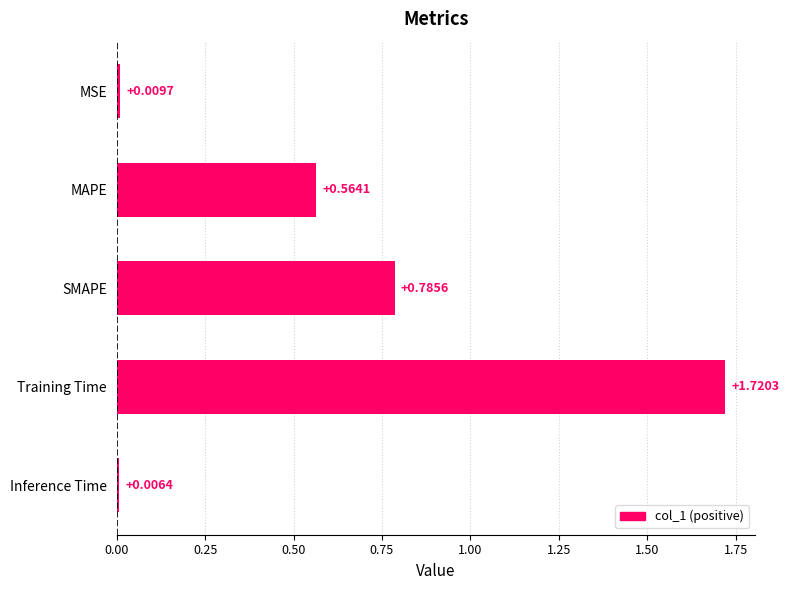

Between Training Time and Inference Time, which is larger?

Training Time